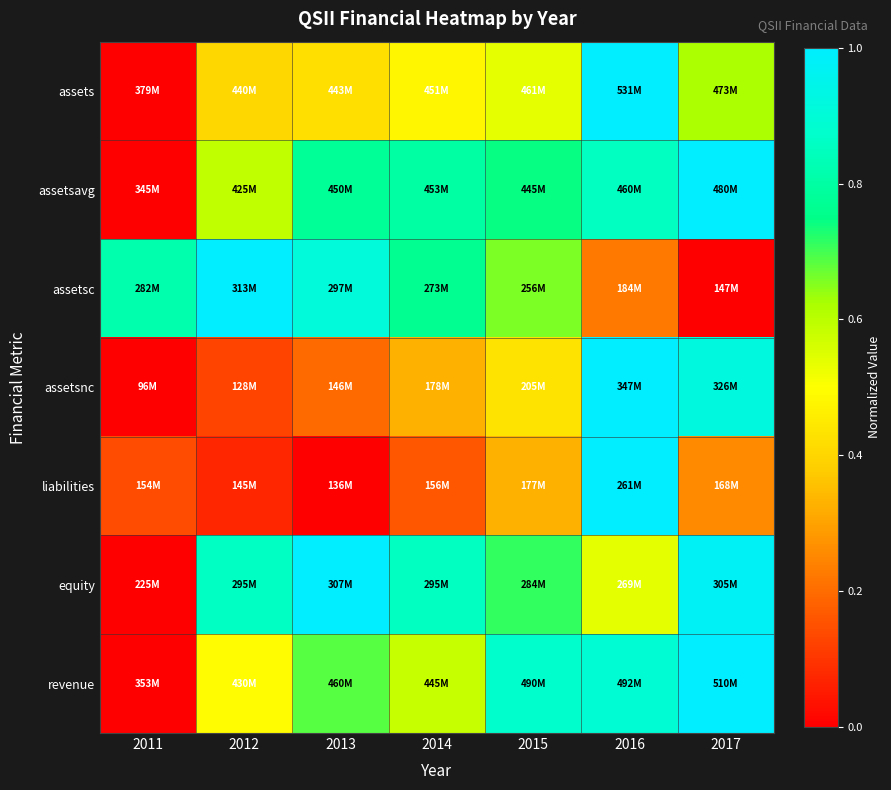

At which category is the sum across all series the highest?

2016